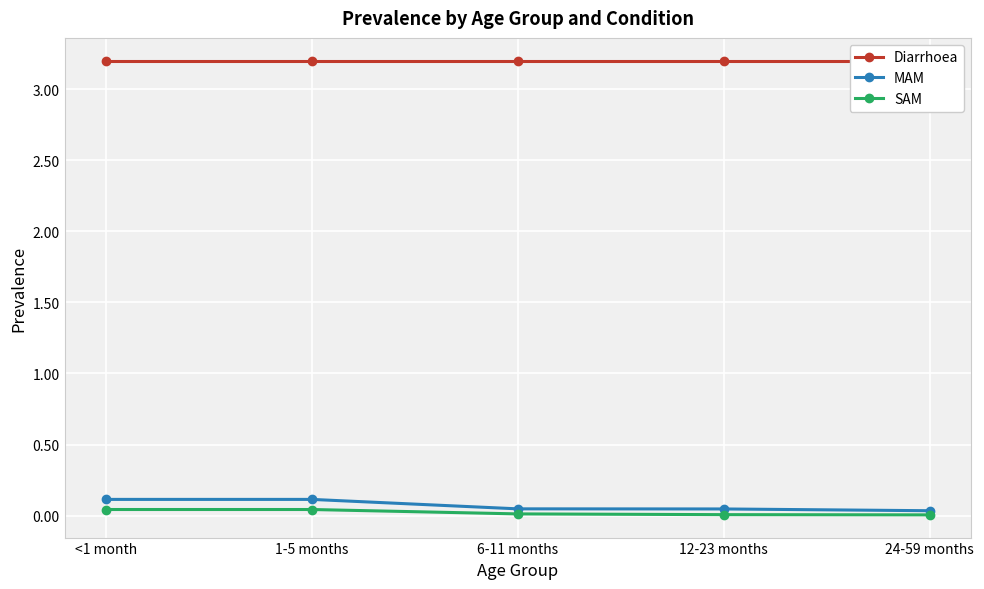

Count the SAM values in the range 0 to 1.

5